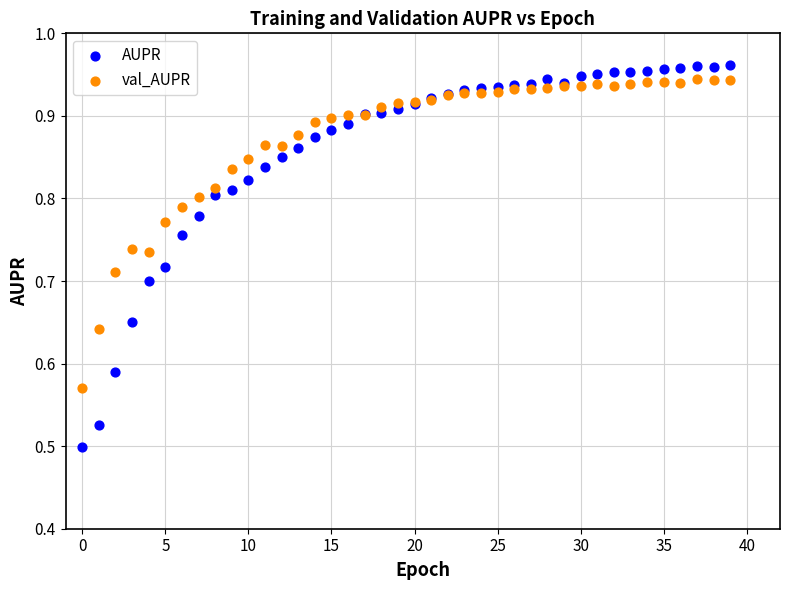

Which series reaches the minimum Y coordinate?

AUPR